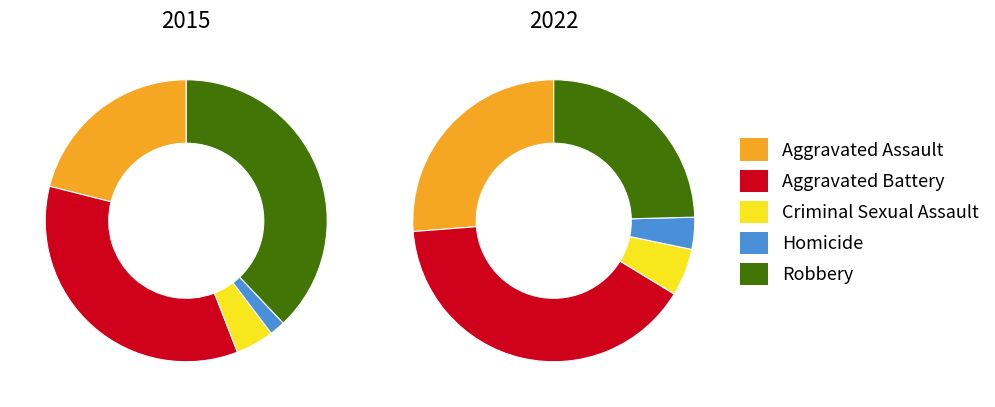

Does Homicide account for over 50% of the chart?

No